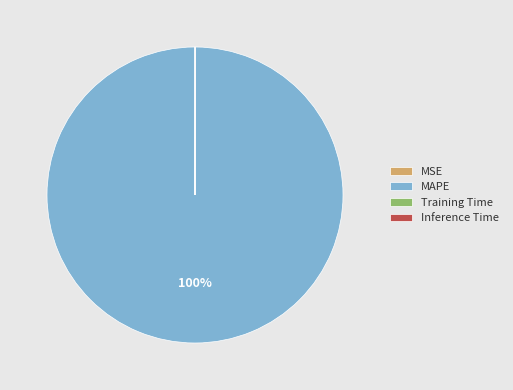

Which slice is the largest?

MAPE